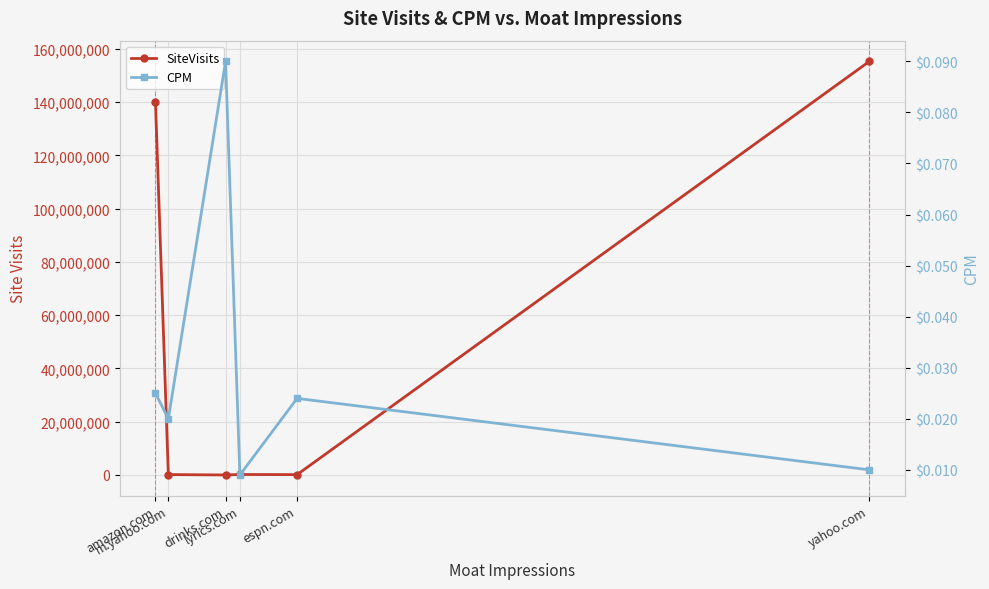

Is it true that SiteVisits equals 251094.5 at m.yahoo.com?

False